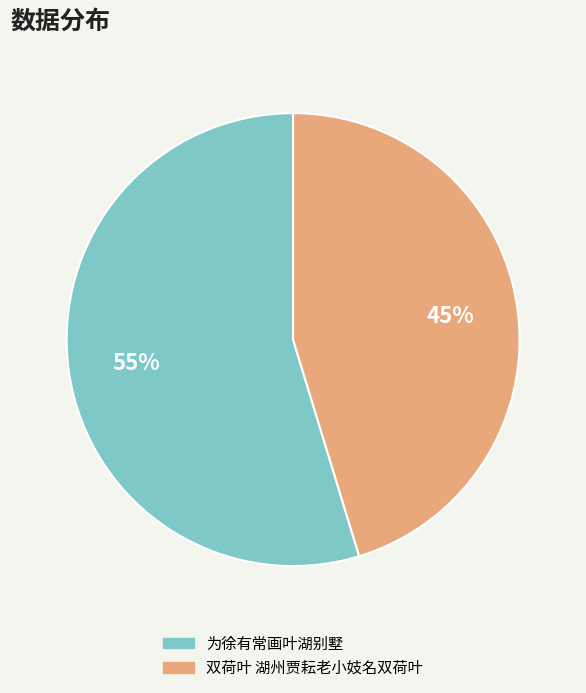

The 为徐有常画叶湖别墅 slice represents 63% of the pie. True or false?

False